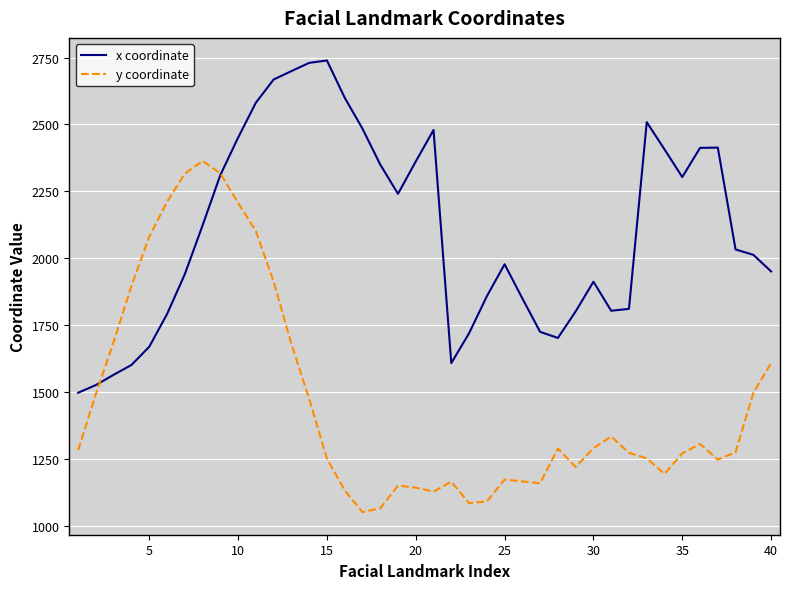

What is the greatest value displayed?

2739.0